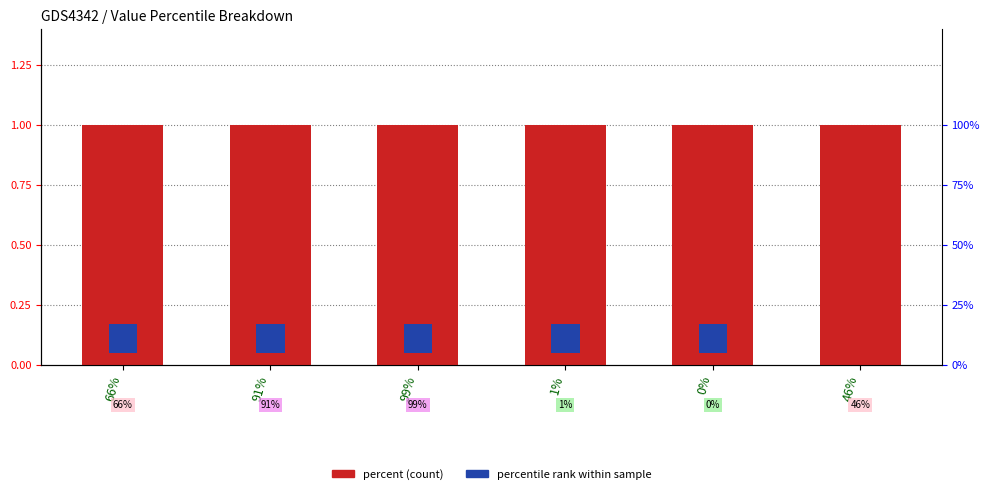

What is the spread (max minus min) of values at 1%?

1.0